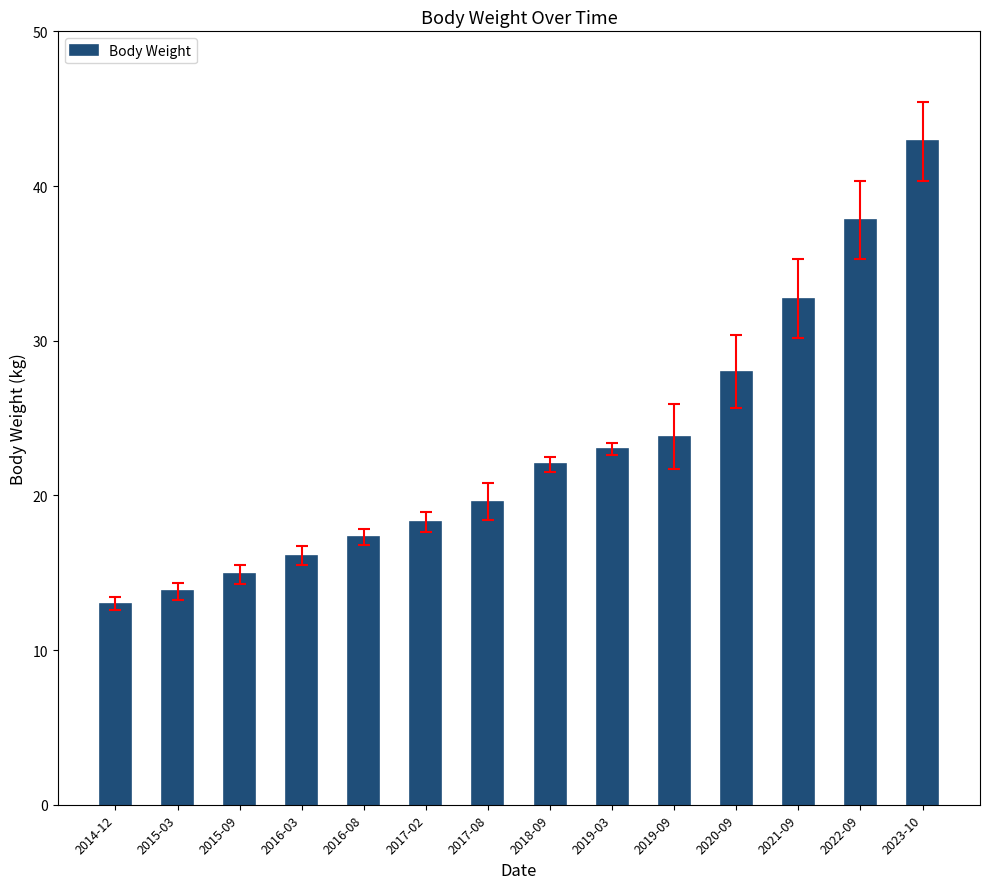

What is the label of the 2nd bar from the right?

2022-09